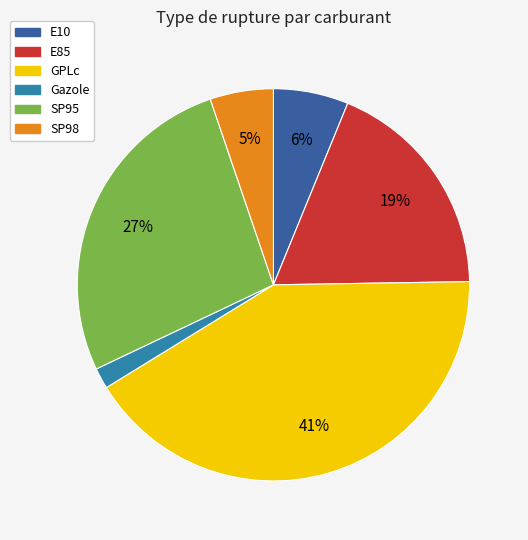

True or false: GPLc accounts for 41% of the total.

True